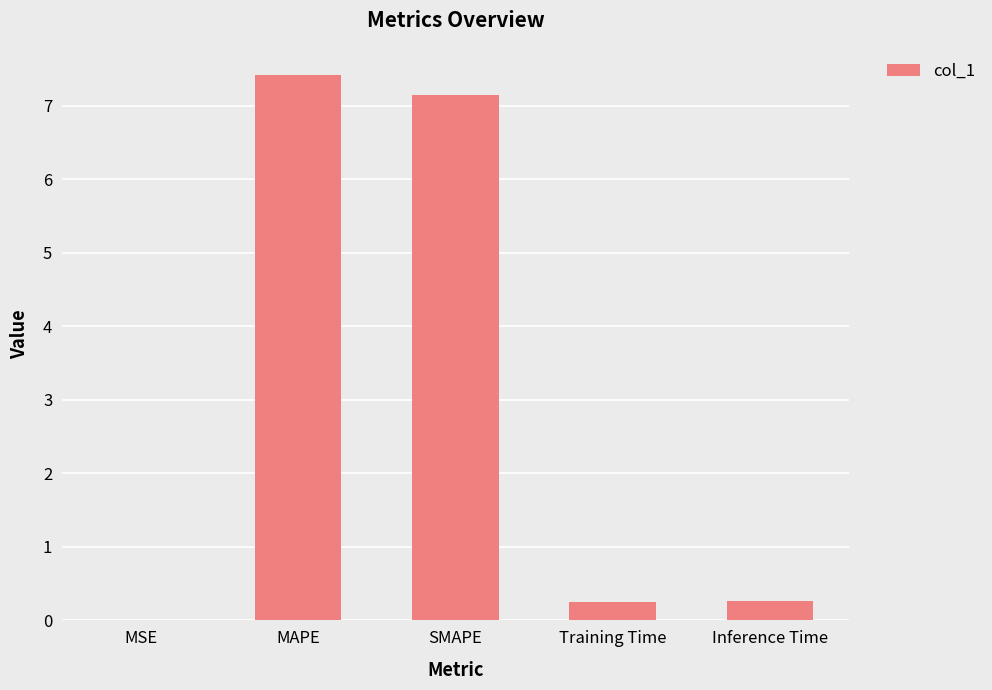

What is the greatest value displayed?

7.4